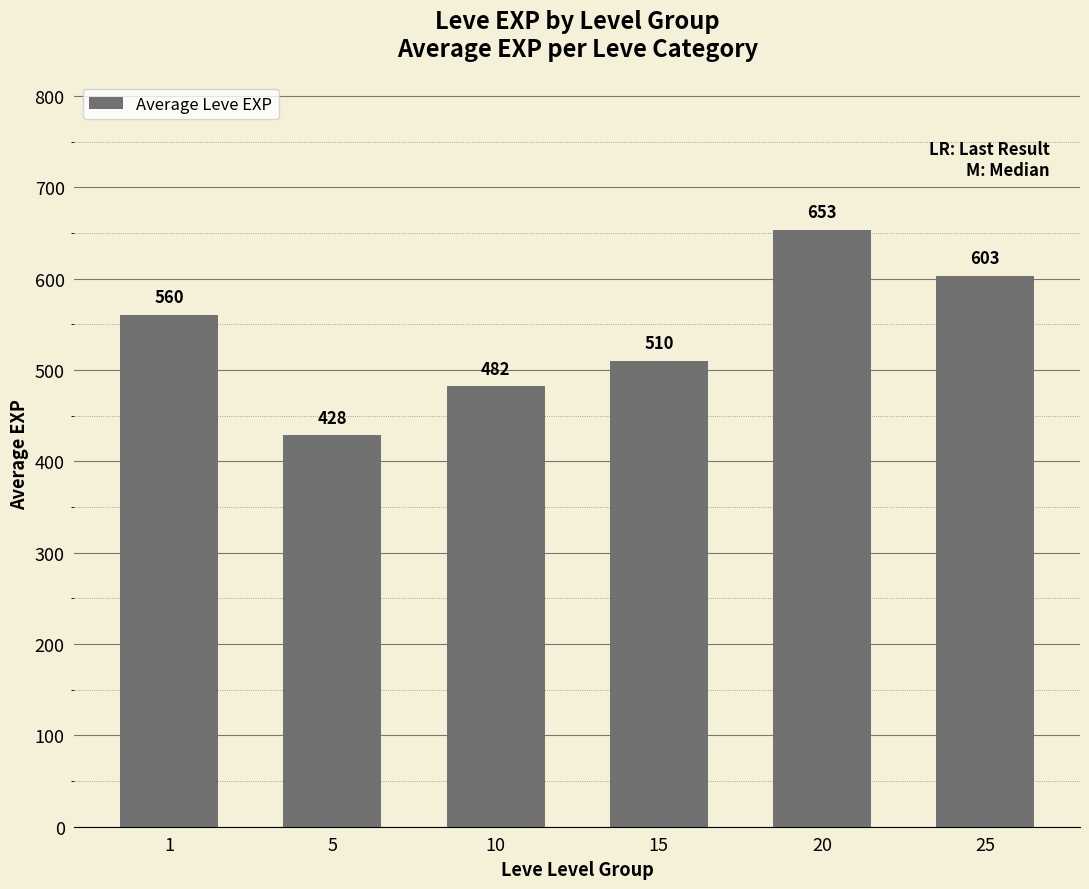

True or false: the data shows 482.0 at 10.

True